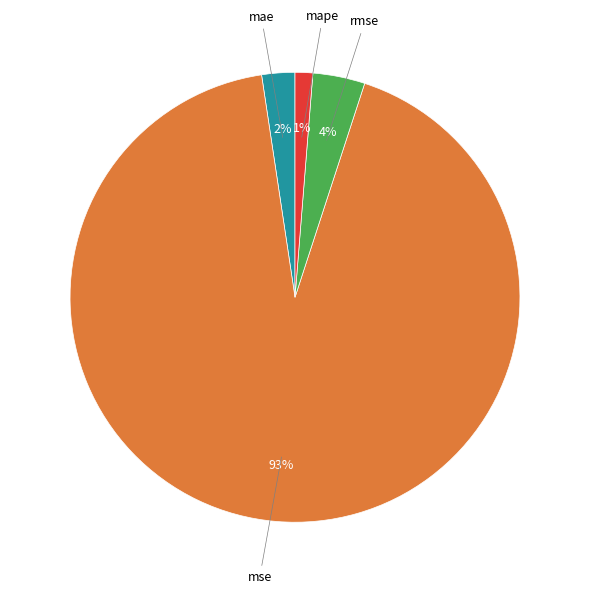

The mae slice represents 2% of the pie. True or false?

True